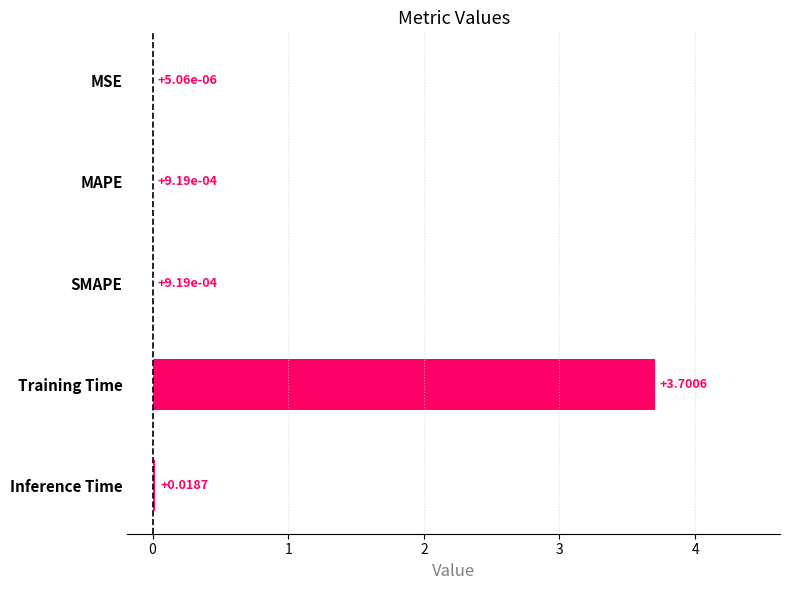

What is the change in value from SMAPE to Training Time?

+3.7